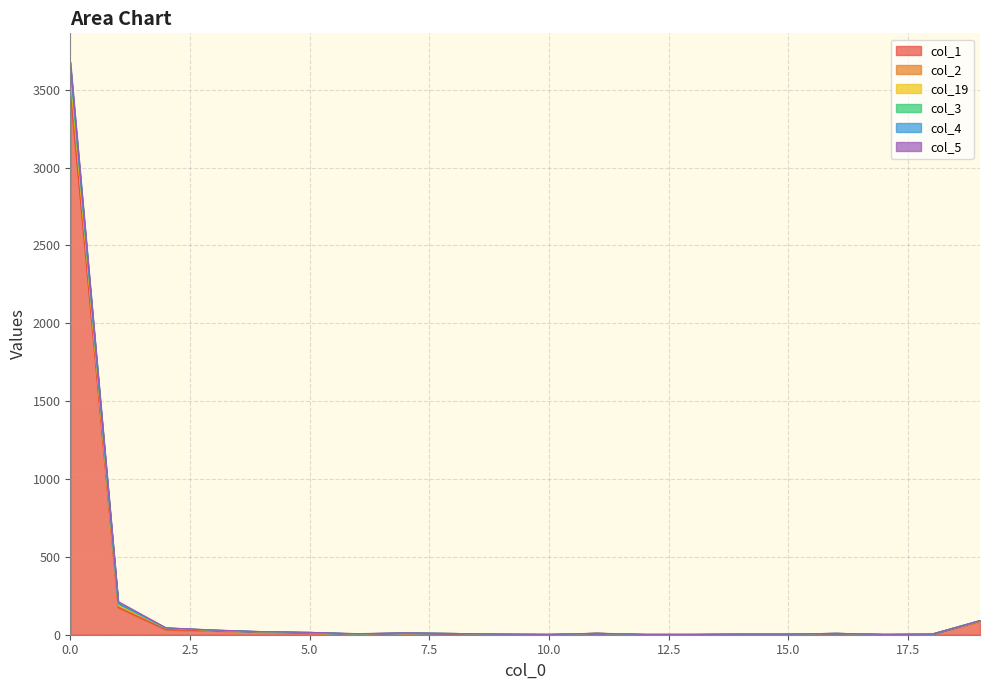

Does the chart display data point markers on the line(s)?

No